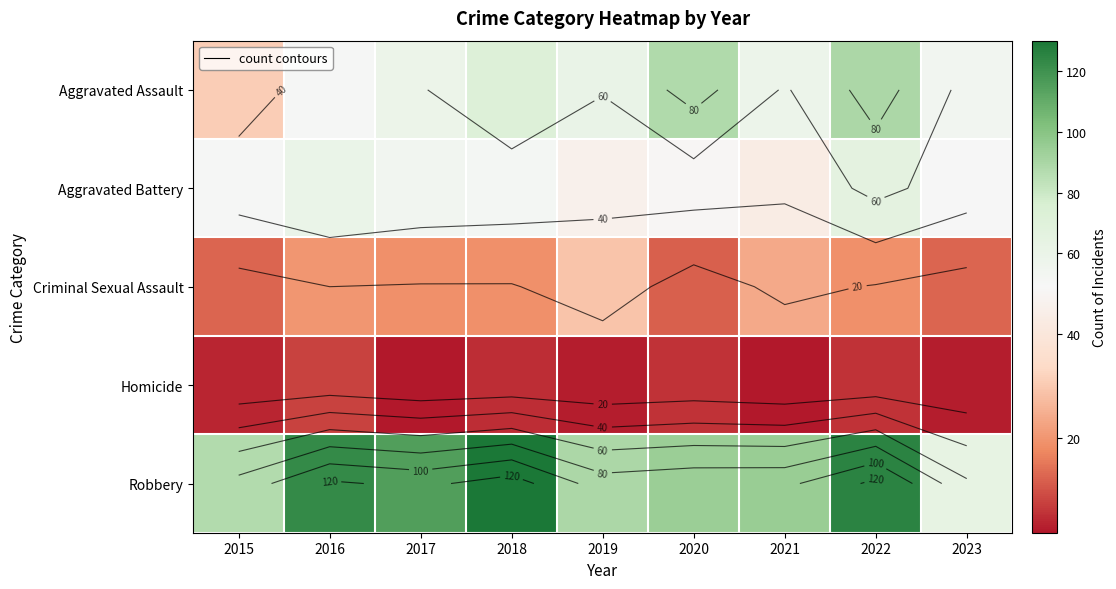

Which has a higher value, 2023 or 2019?

2019